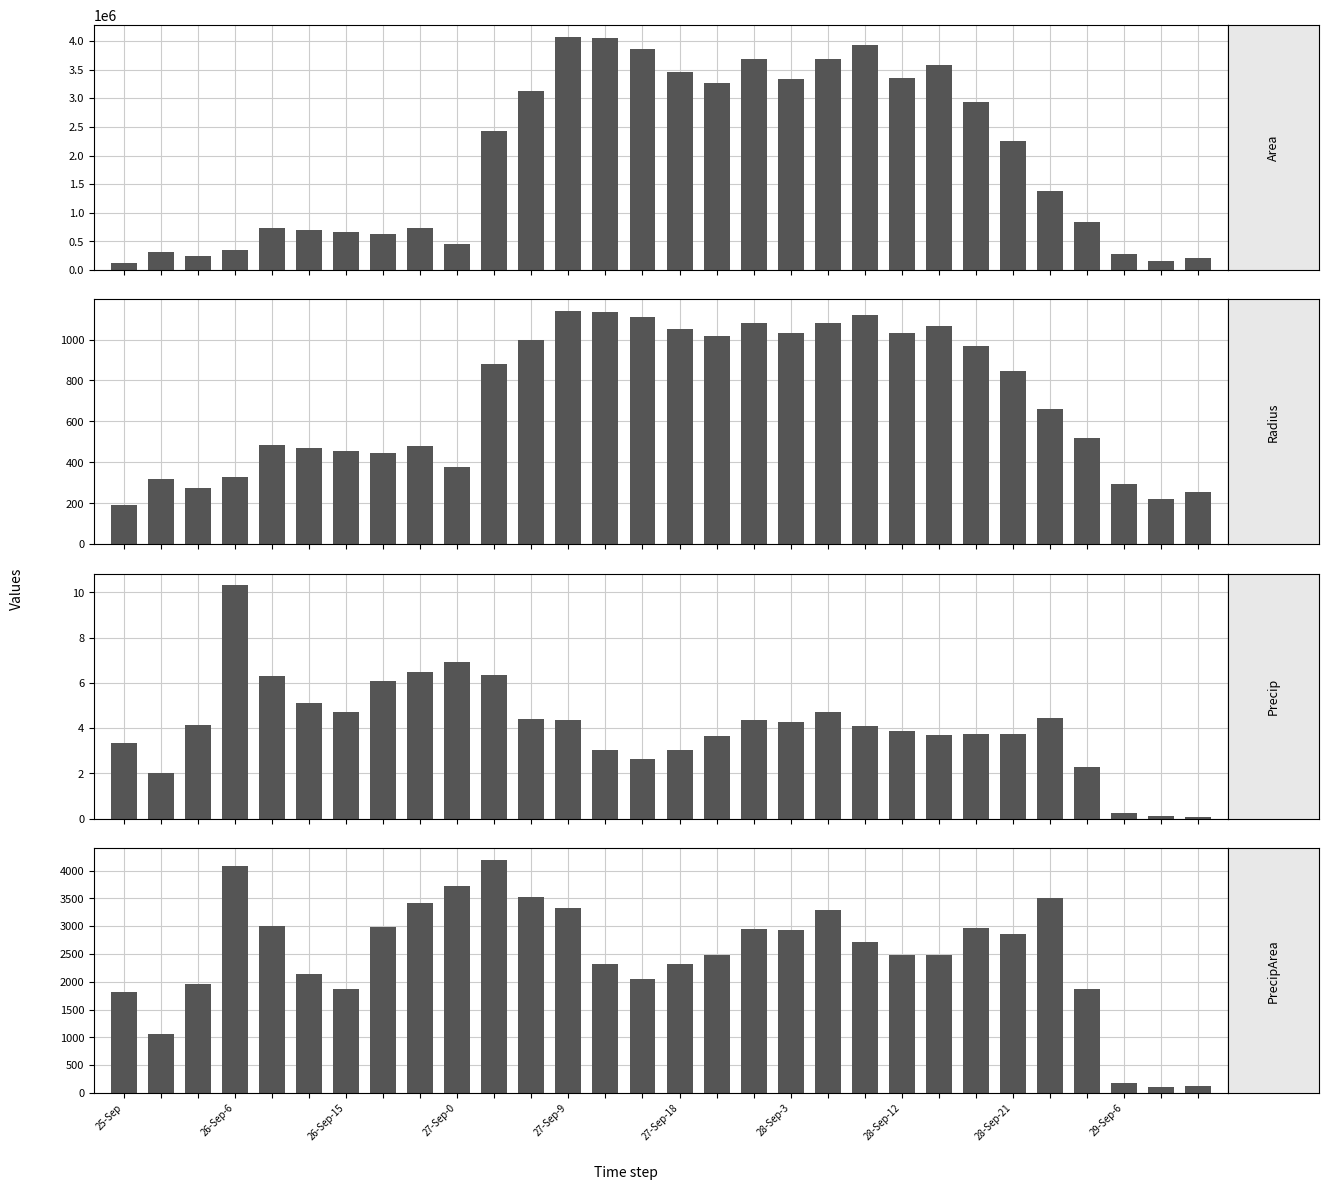

How many values in the area series are below 2246875?

15